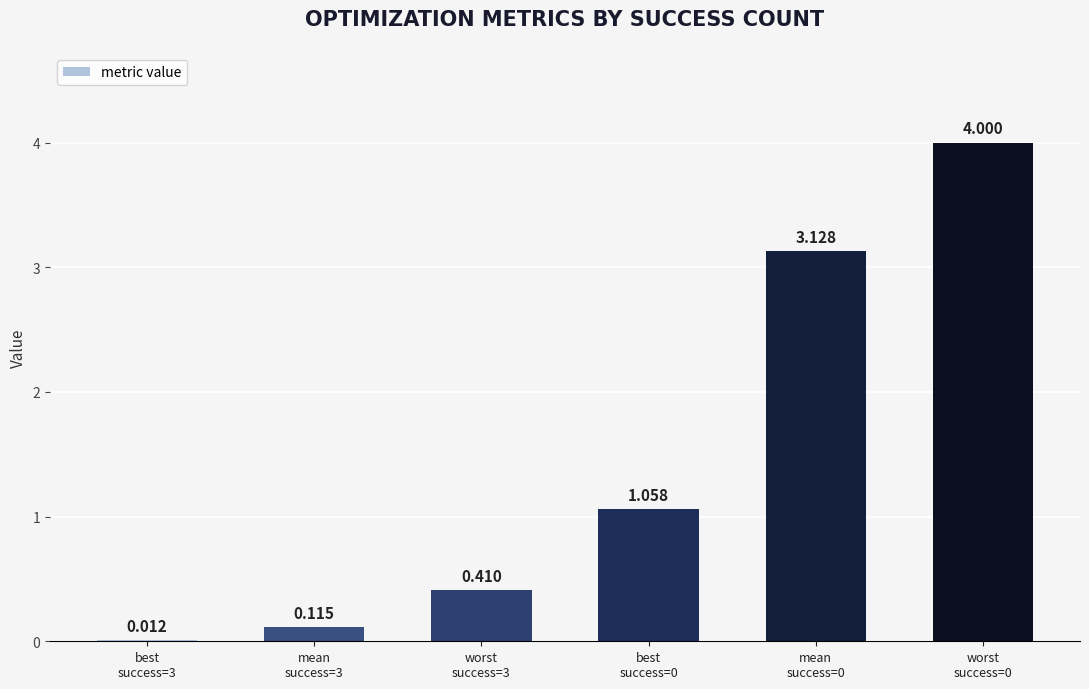

Read the value at best
success=0.

1.1